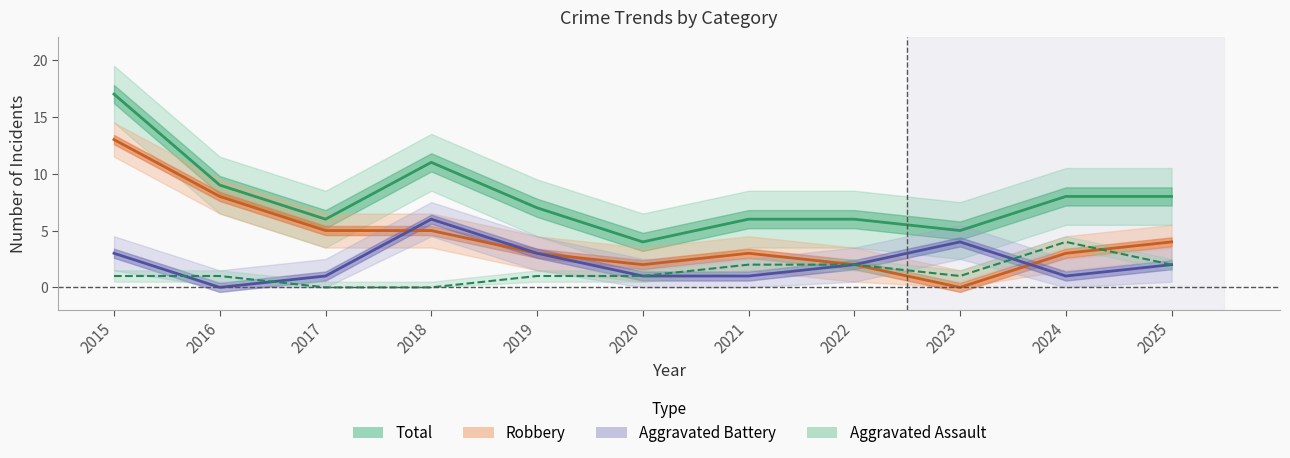

Where does the Robbery series first go above 3?

2015